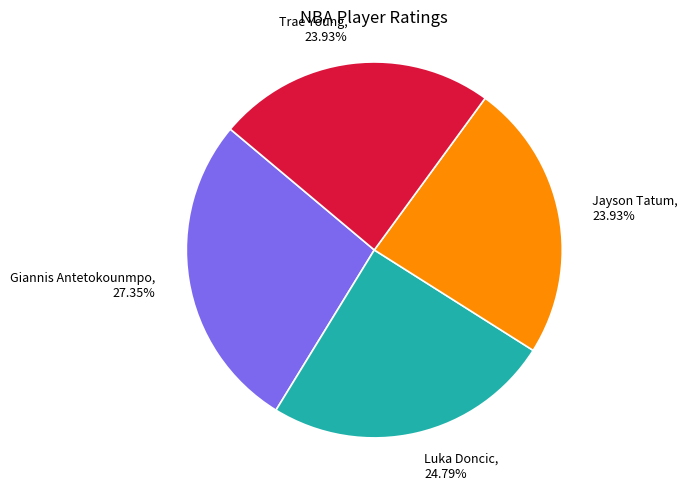

Does Luka Doncic, 24.79% account for over 50% of the chart?

No